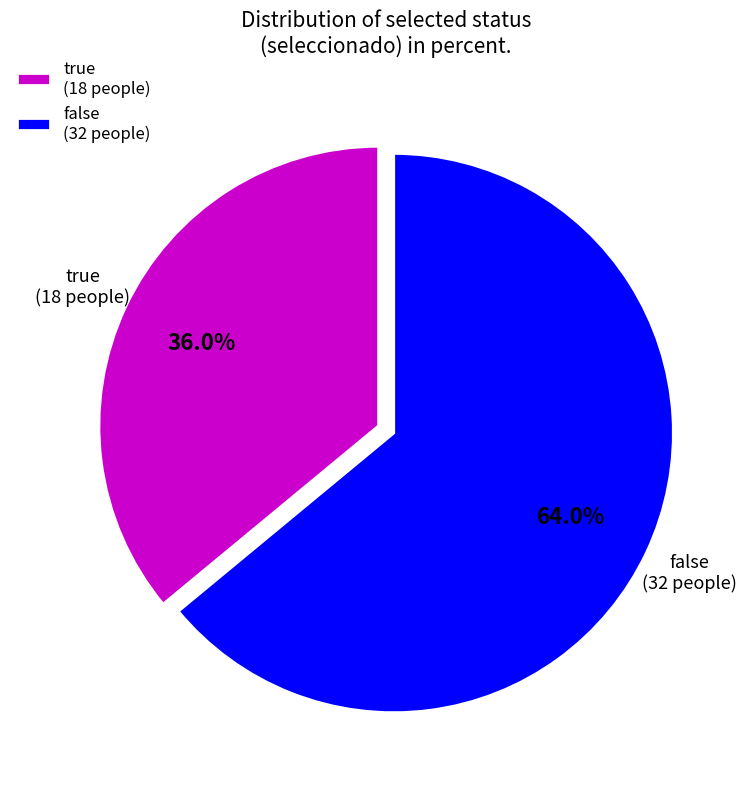

To the nearest percent, what is the average slice percentage?

50%